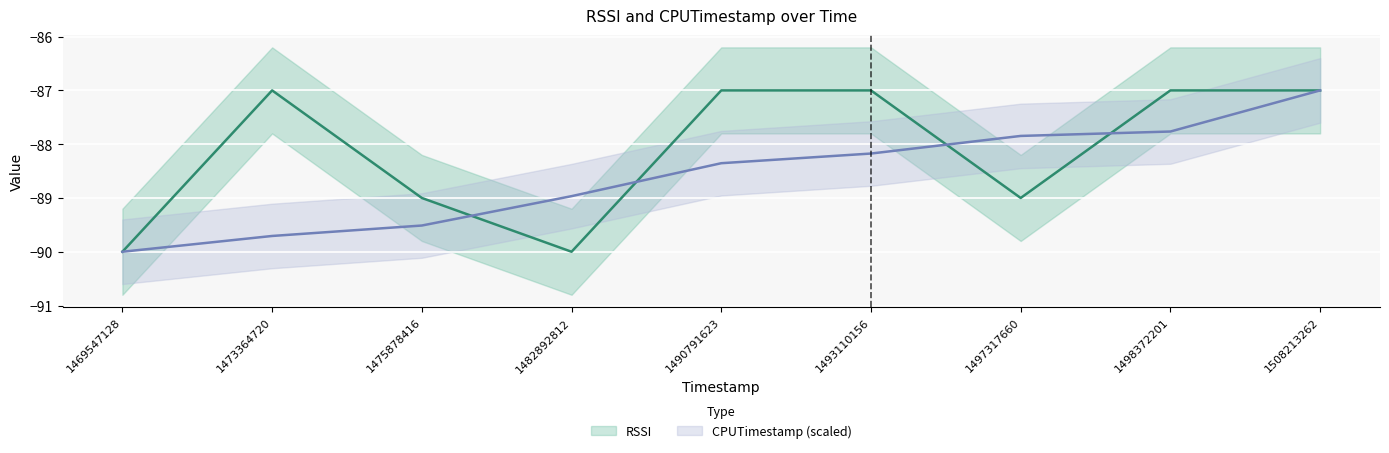

What is the maximum value shown in the chart?

-87.0